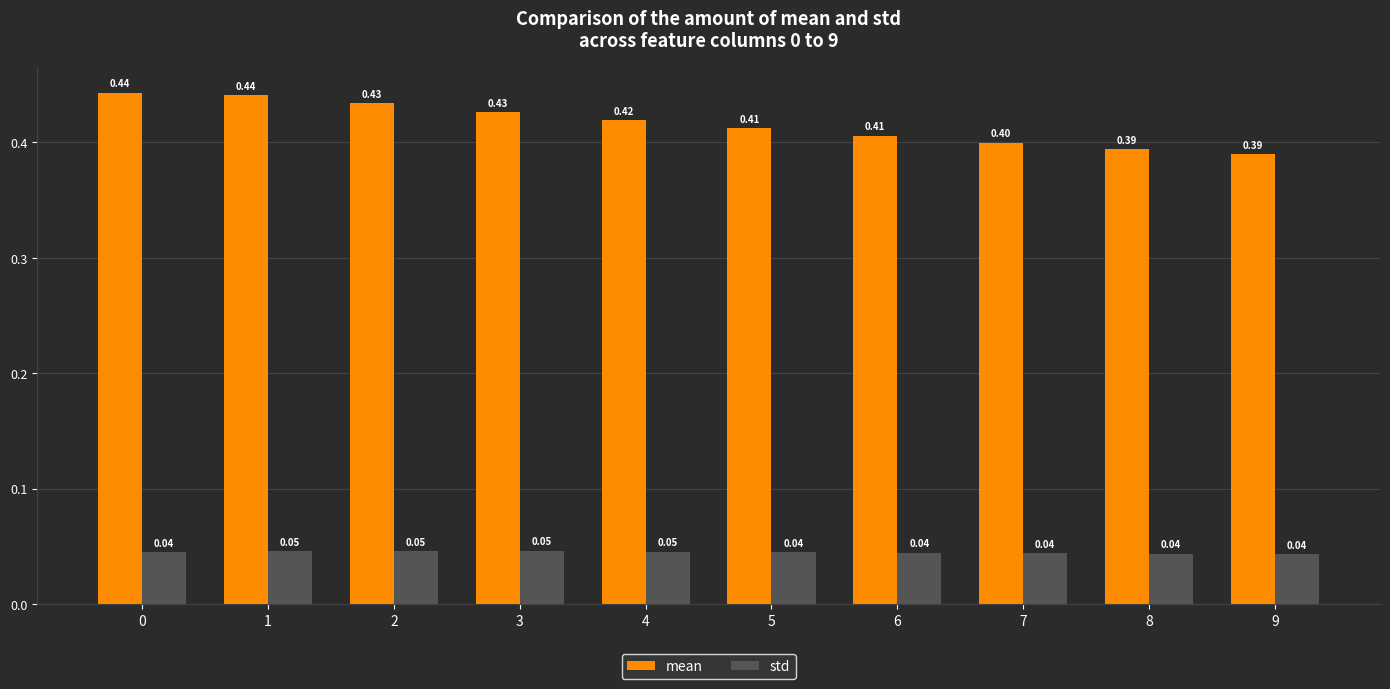

What is the sum of all std values?

0.4